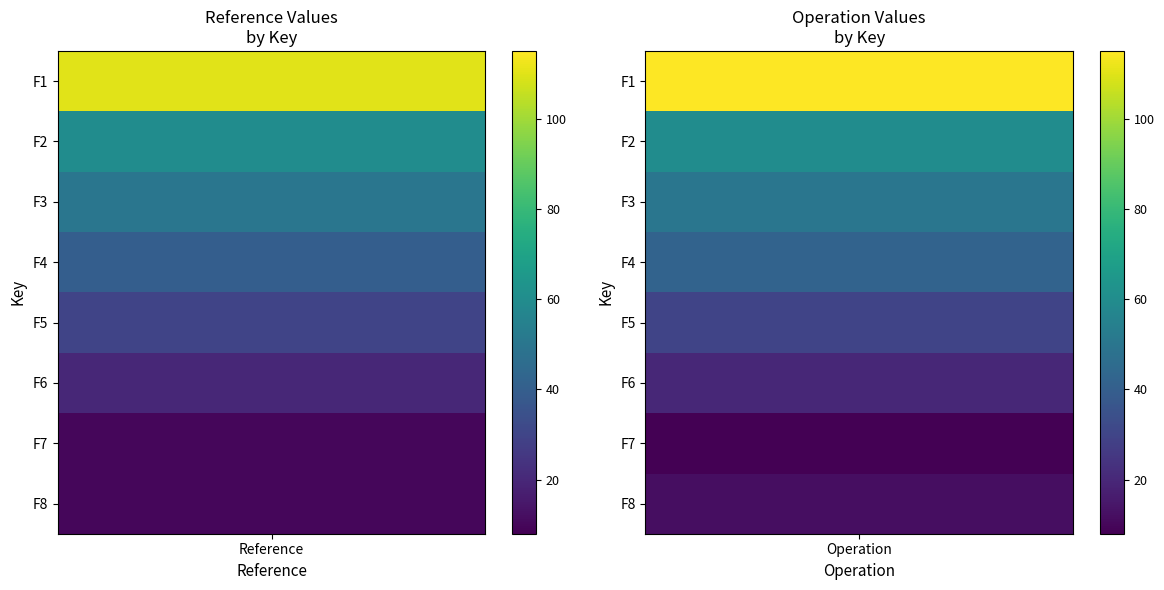

At 0, list the series in order from largest to smallest.

F1, F2, F3, F4, F5, F6, F7, F8